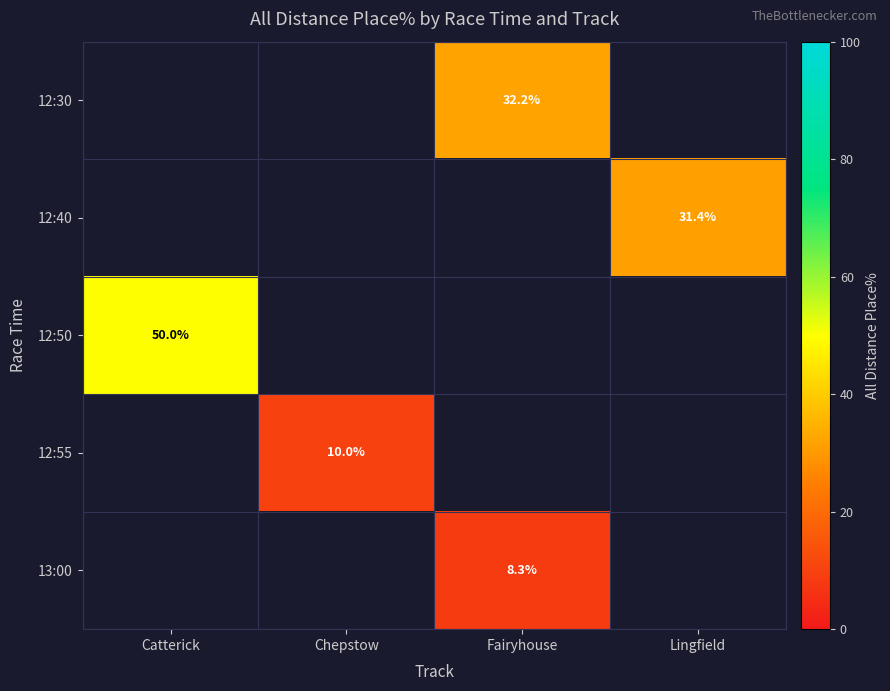

Is the value of 12:50 at Catterick greater than the value of 12:30 at Fairyhouse?

Yes